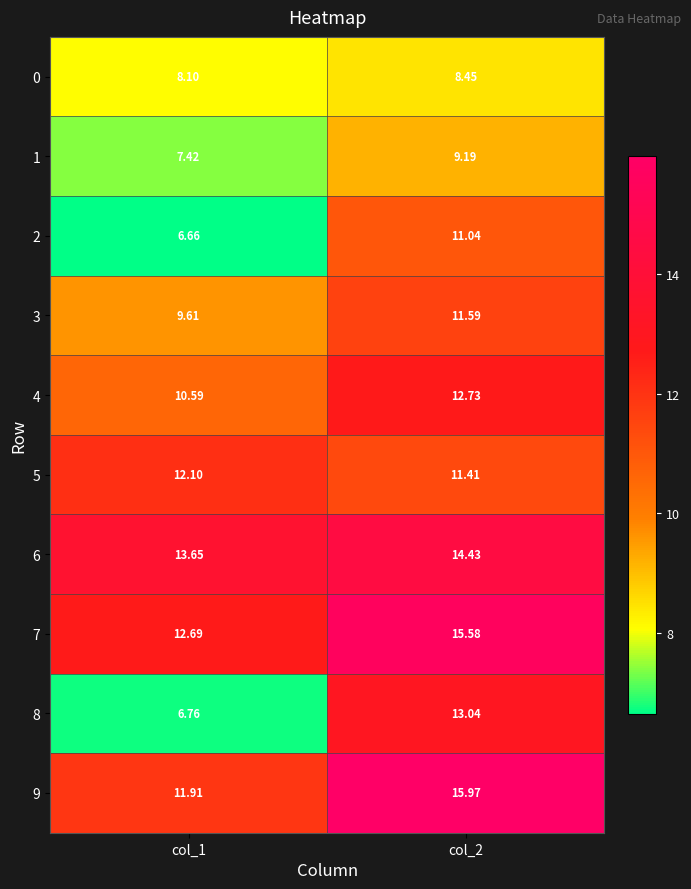

What is the difference between the highest and lowest values at col_2?

7.5